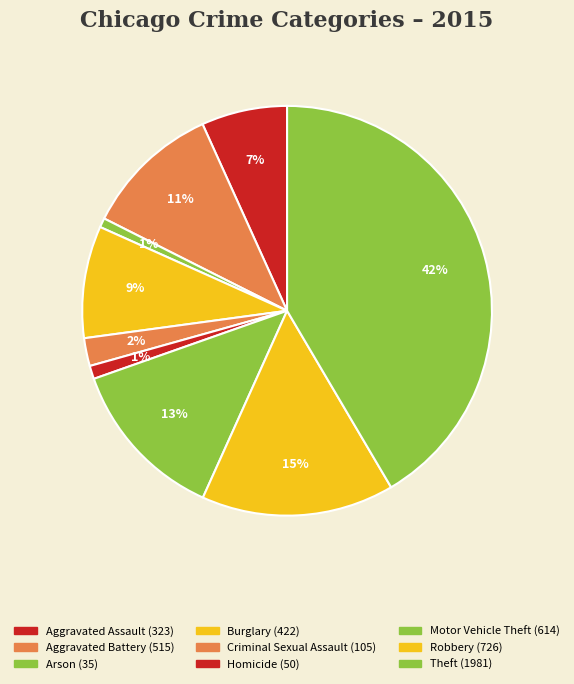

How many segments does this pie chart have?

9